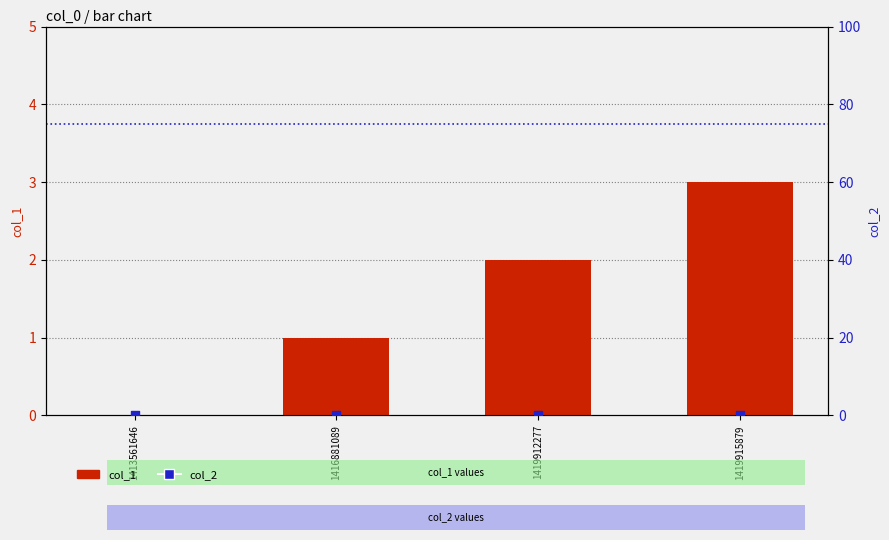

Which series contains the highest Y value?

col_1